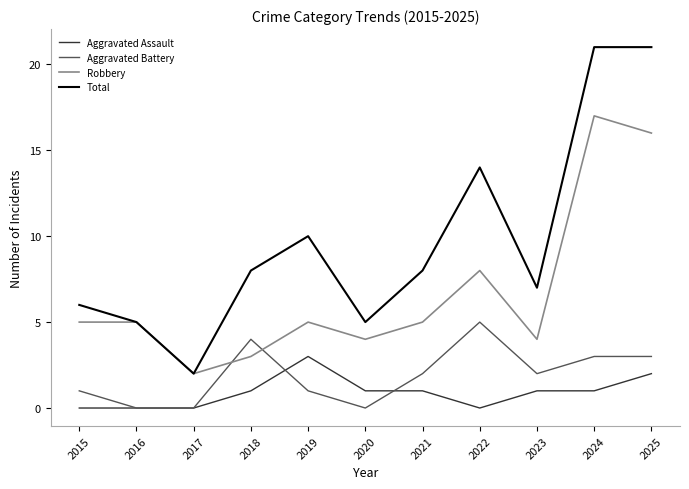

True or false: Aggravated Assault has a value of 0 at 2023.

False